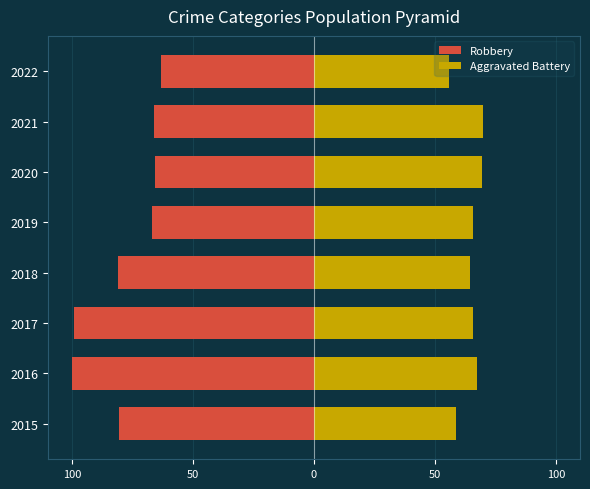

Which series has the widest spread of values?

Robbery